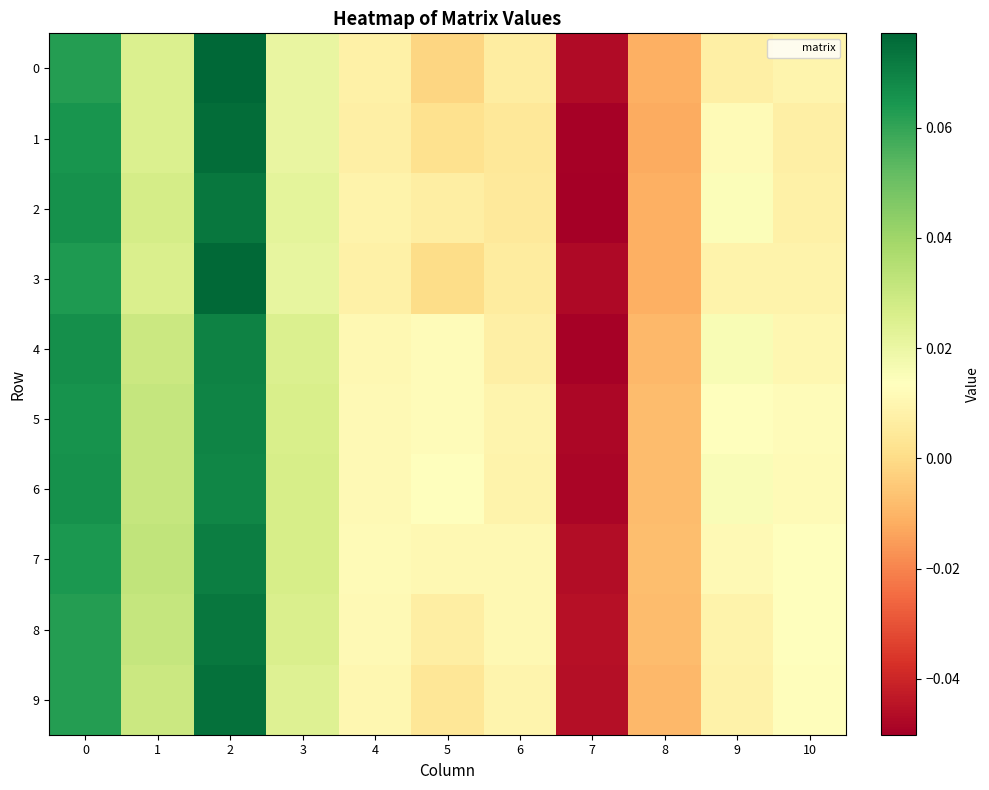

Which series has the largest range (max minus min)?

1